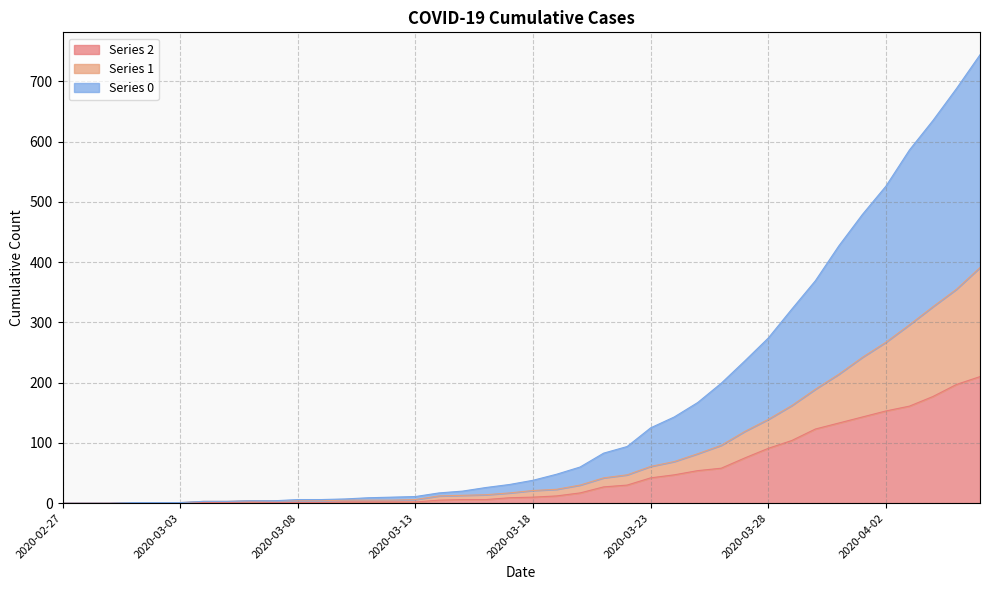

What is the difference between the Series 2 values at 2020-03-08 and 2020-04-01?

142